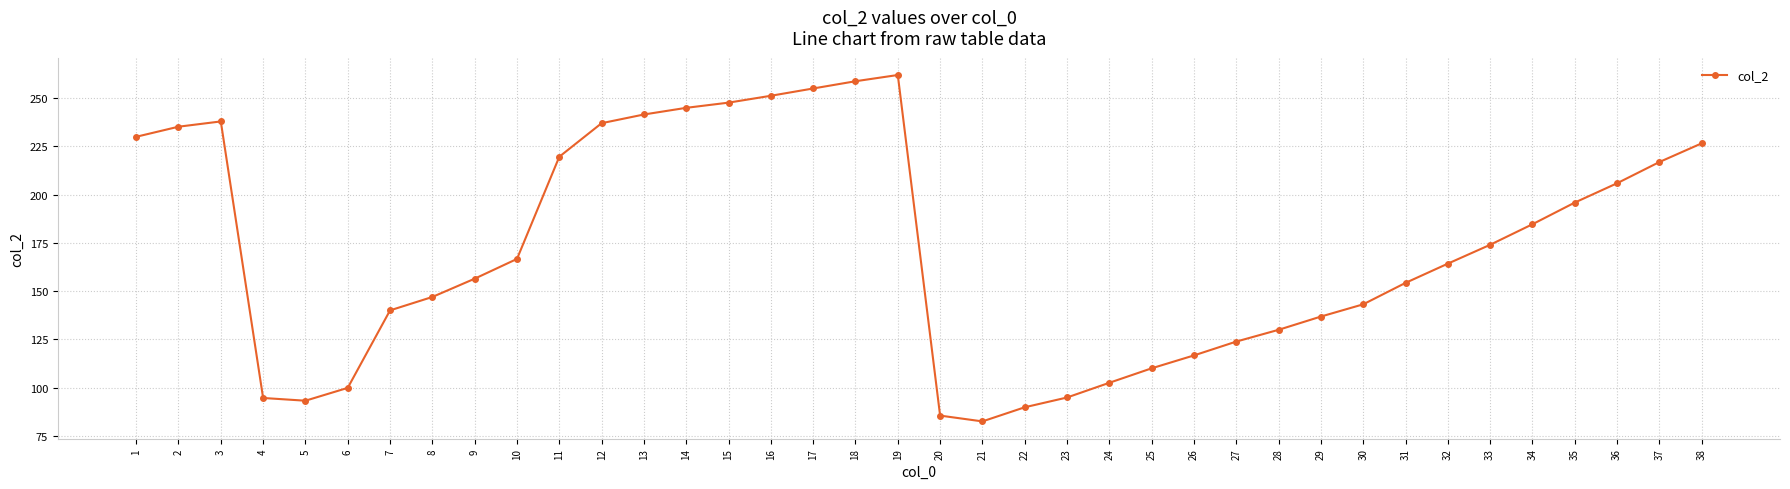

What is the value of the 22nd point from the left?

89.8